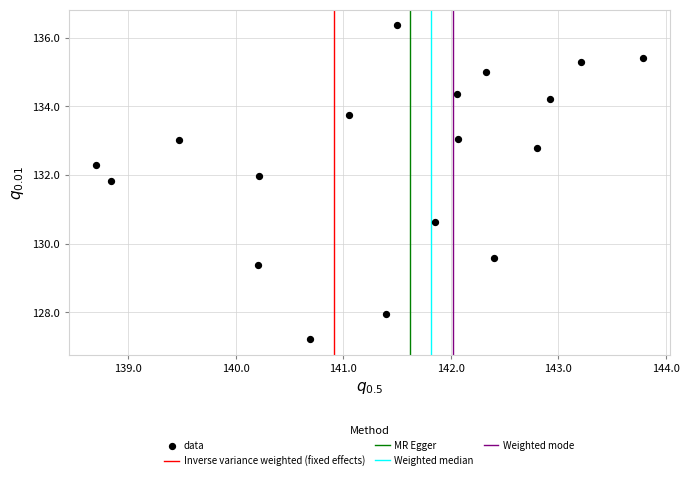

What Y value in the scatter plot is closest to 131?

130.6